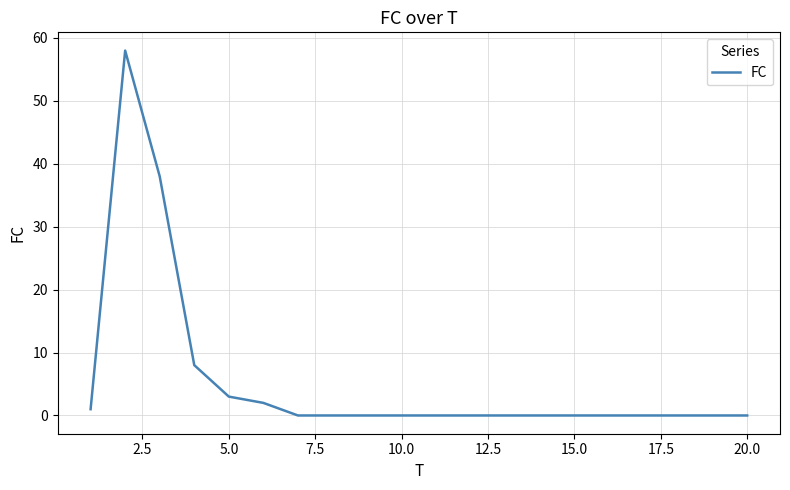

What is the maximum value shown in the chart?

58